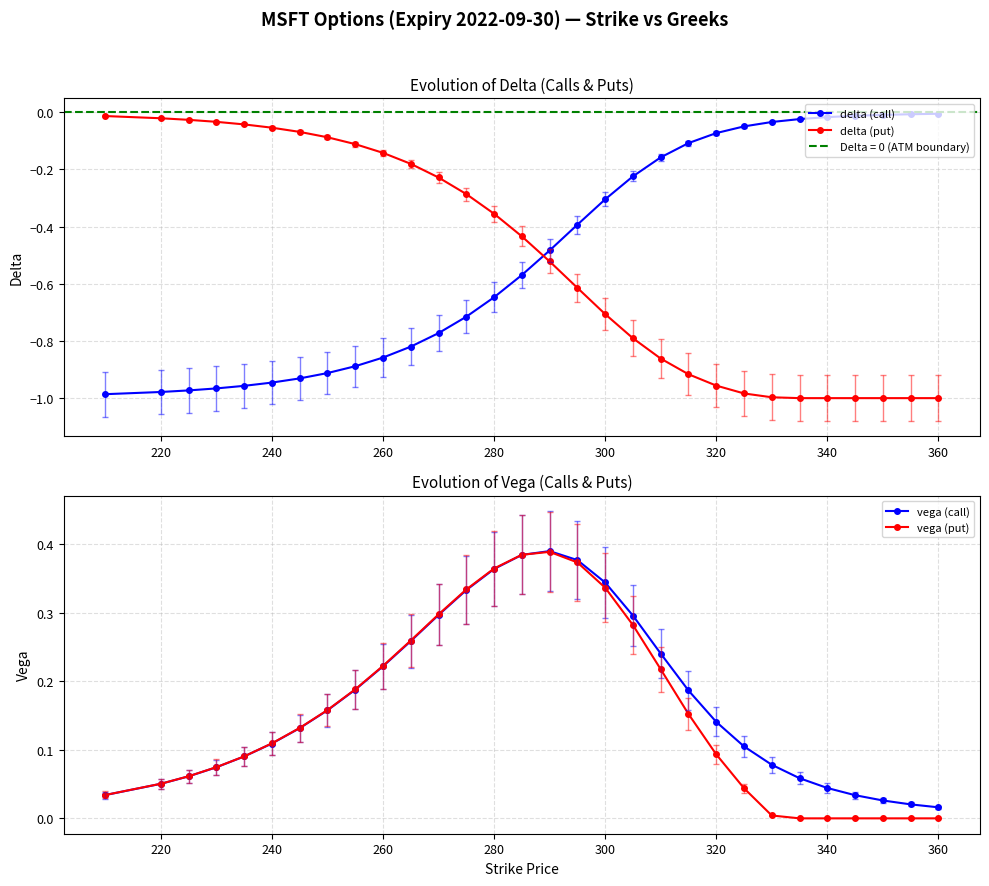

How many interior local peaks does the vega (put) series have?

1